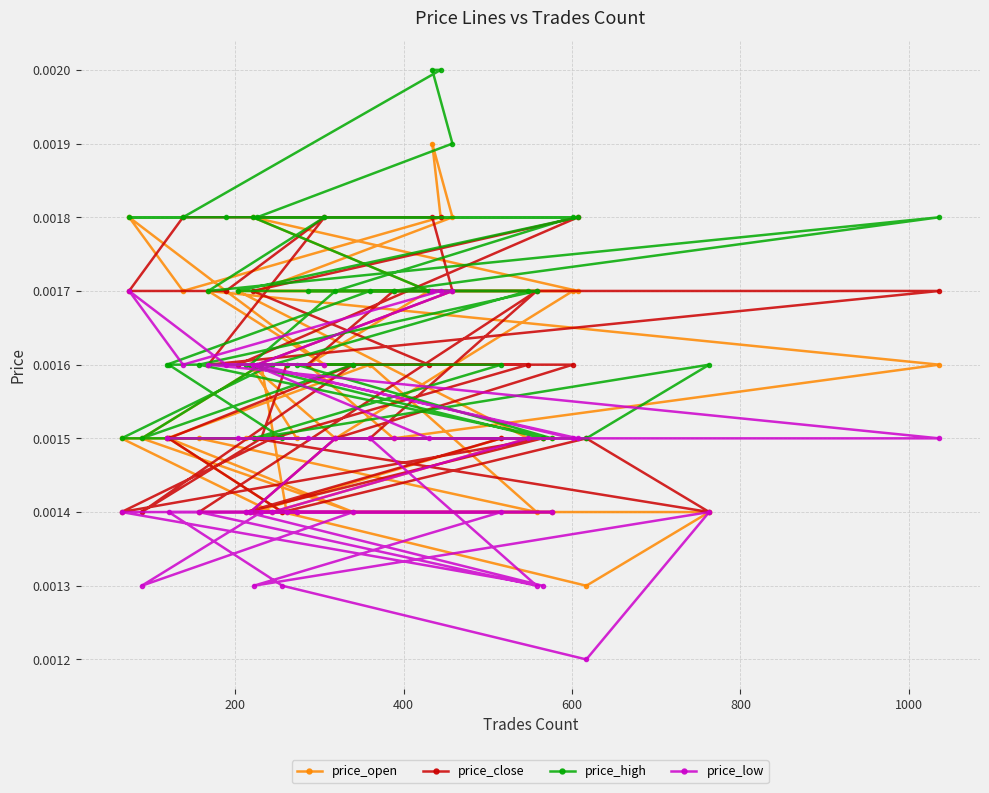

Which series has the widest spread of values?

price_open